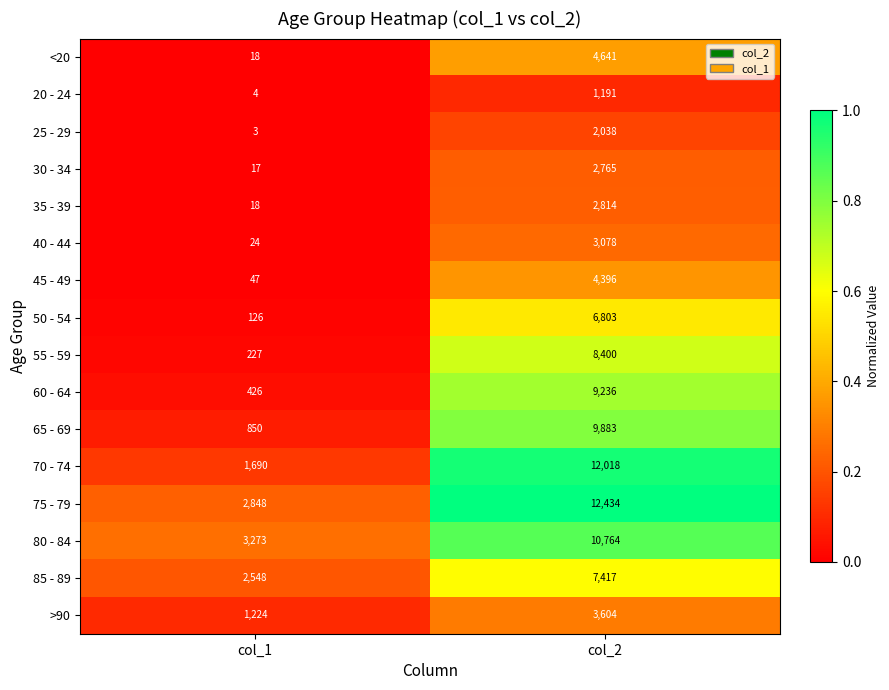

At col_2, list the series in order from largest to smallest.

75 - 79, 70 - 74, 80 - 84, 65 - 69, 60 - 64, 55 - 59, 85 - 89, 50 - 54, <20, 45 - 49, >90, 40 - 44, 35 - 39, 30 - 34, 25 - 29, 20 - 24